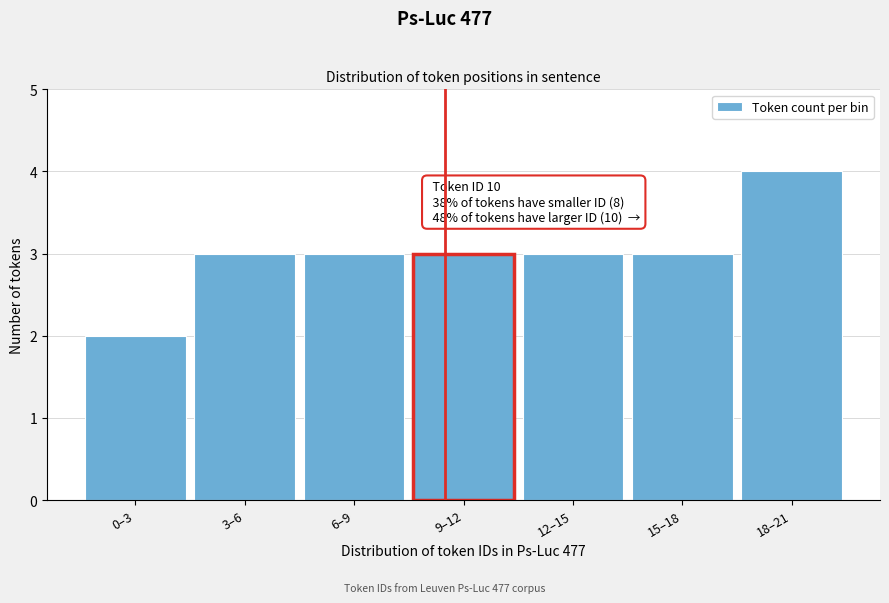

Reading left to right, list all the values displayed in this chart.

2	3	3	3	3	3	4